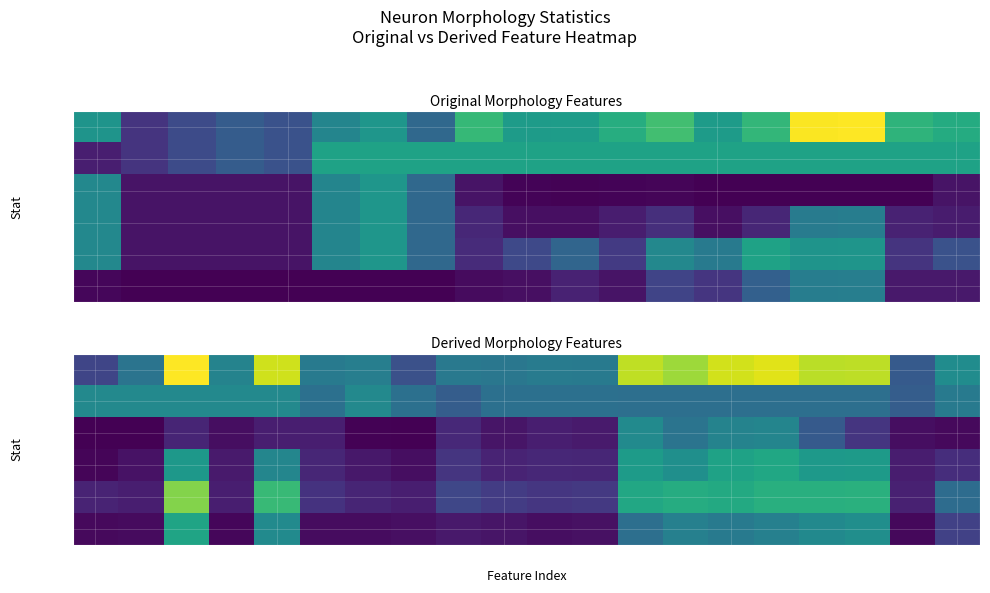

Is the value of Max at 0 greater than the value of Total at 14?

No